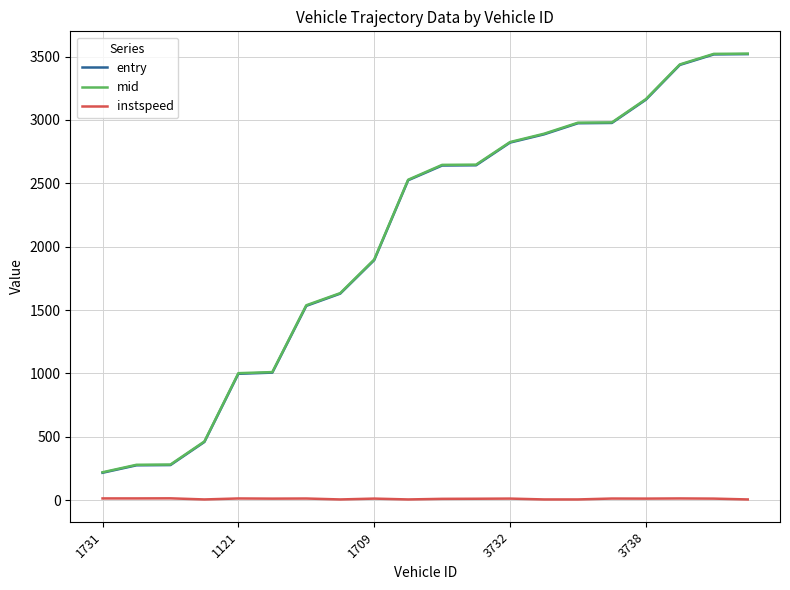

How many values in the mid series exceed 2645?

10